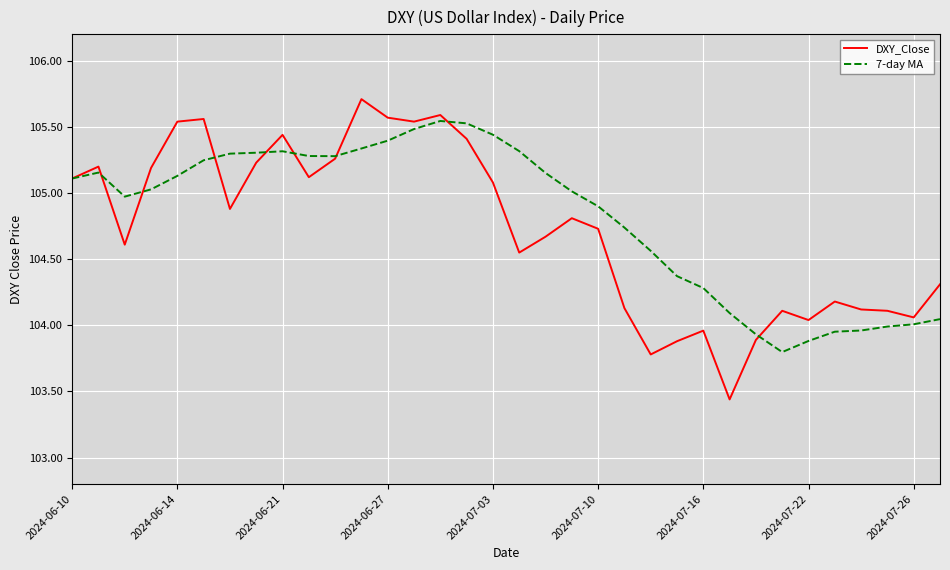

Which series has the widest spread of values?

DXY_Close